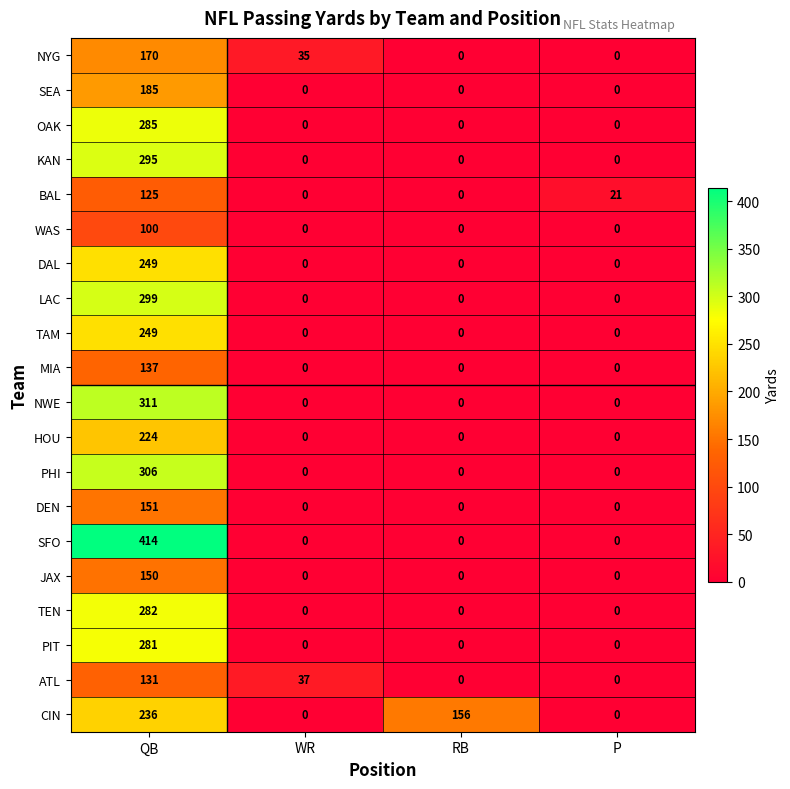

What is the maximum value shown in the chart?

414